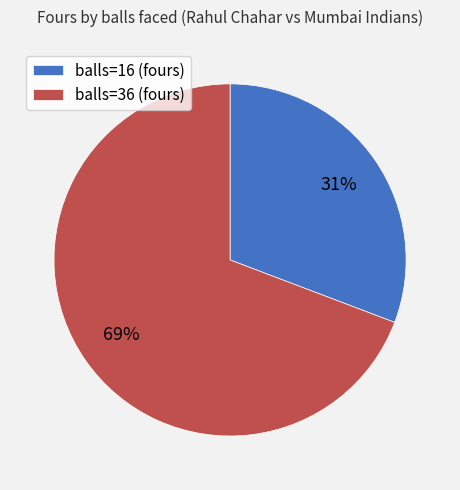

To the nearest percent, what is the average slice percentage?

50%